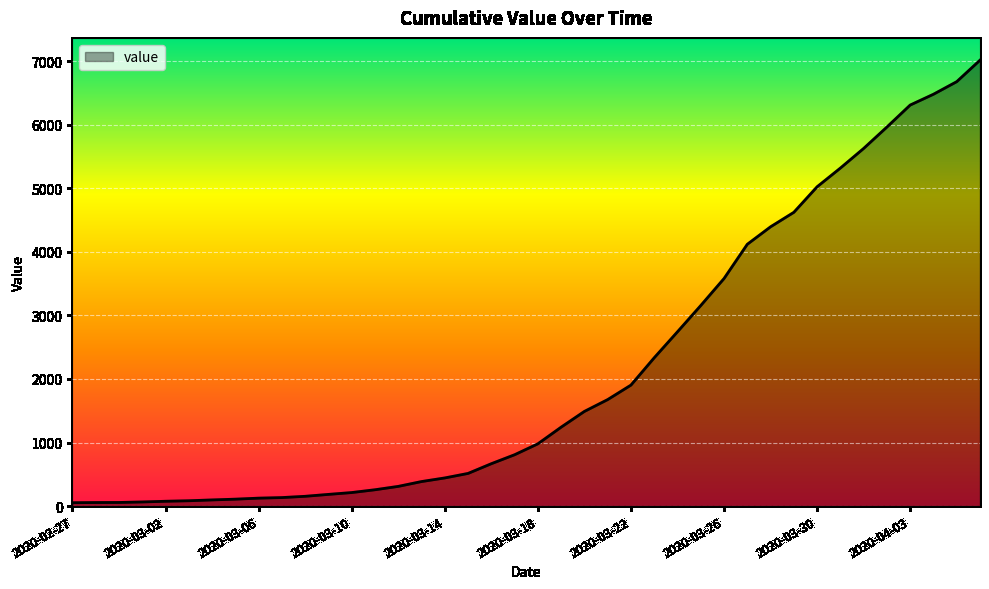

What is the difference between the maximum and minimum values?

6964